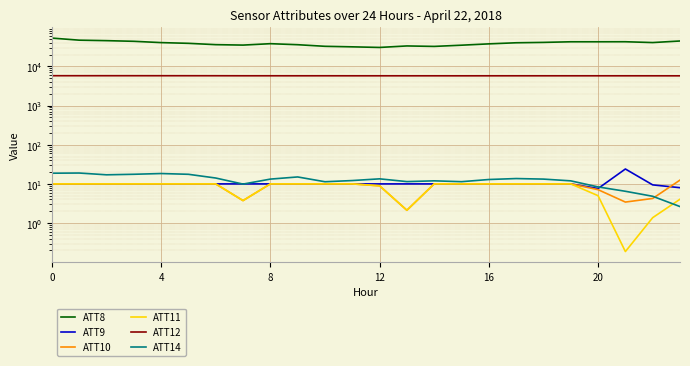

True or false: ATT8 and ATT9 intersect in this chart.

False